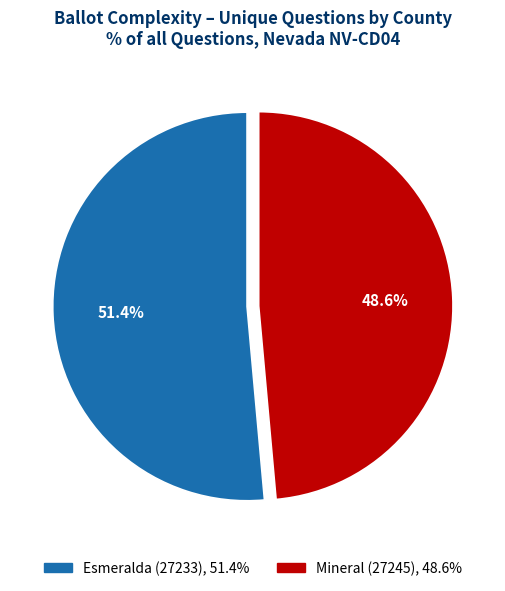

Is it true that Mineral (27245) is 63% of the pie?

False